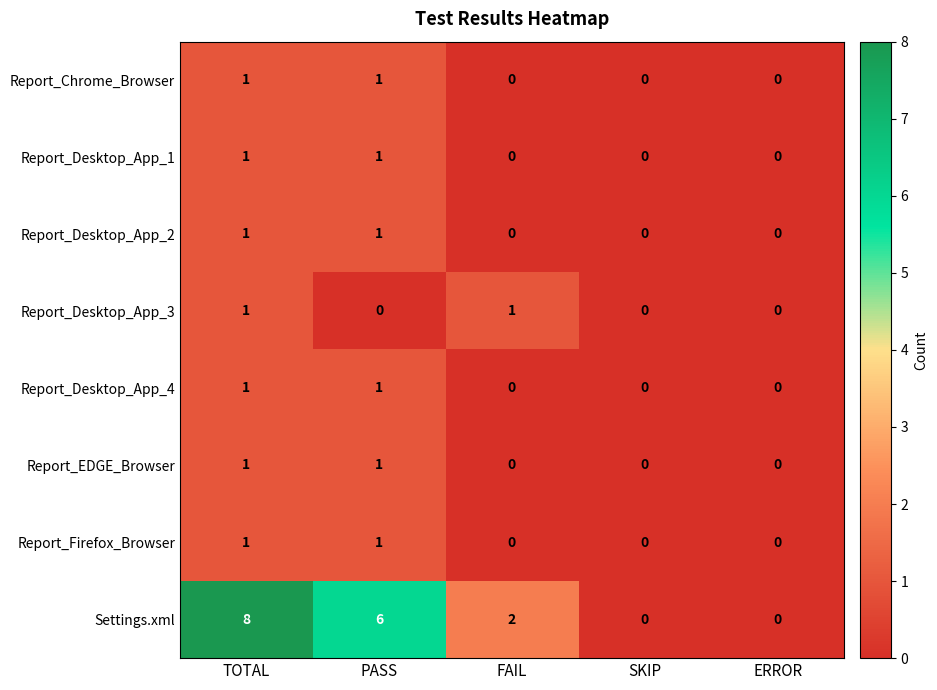

What is the sum of all Settings.xml values?

16